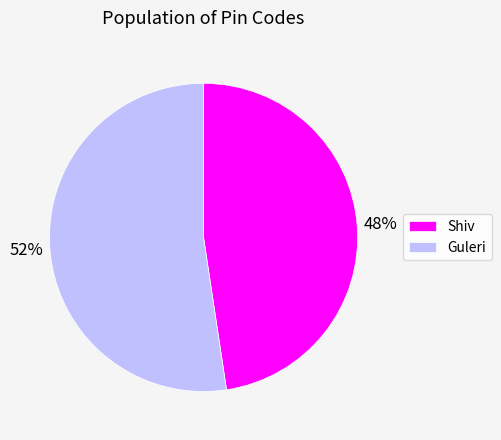

What is the ratio of the value at Guleri to the value at Shiv?

1.1